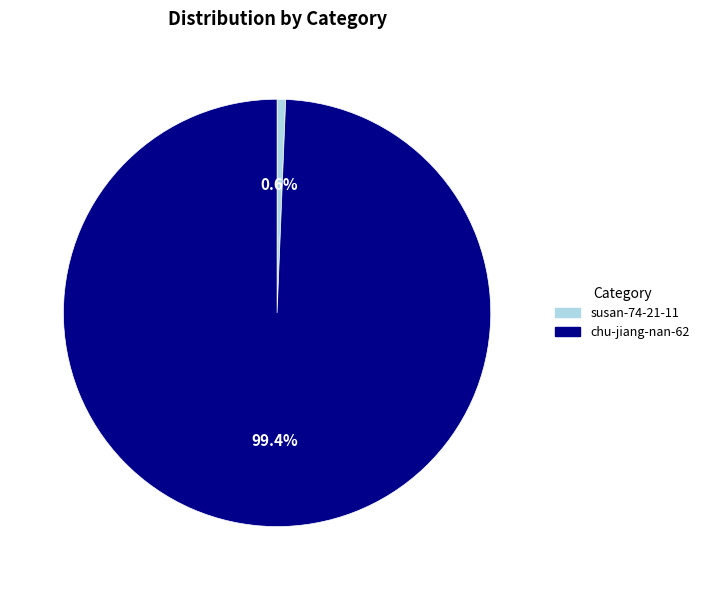

What portion of the pie excludes chu-jiang-nan-62?

0.6%